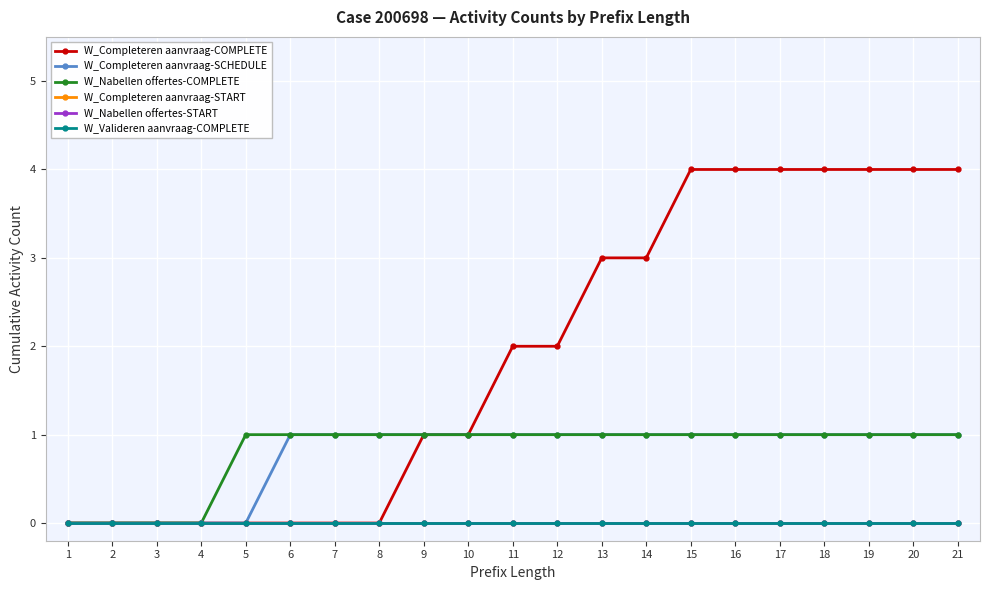

At which category is the sum across all series the highest?

15